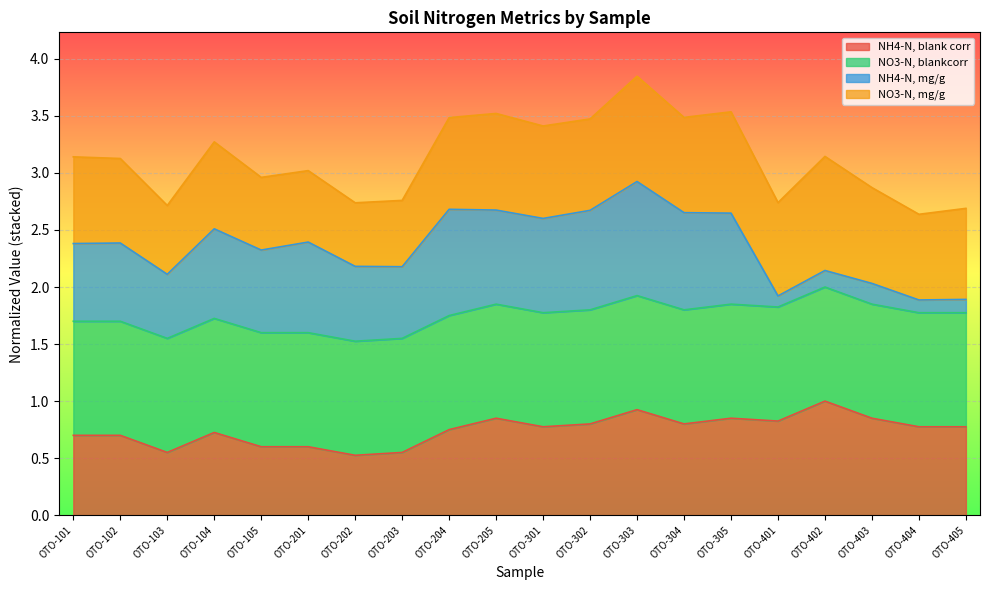

What is the total value across all series at OTO-403?

2.9